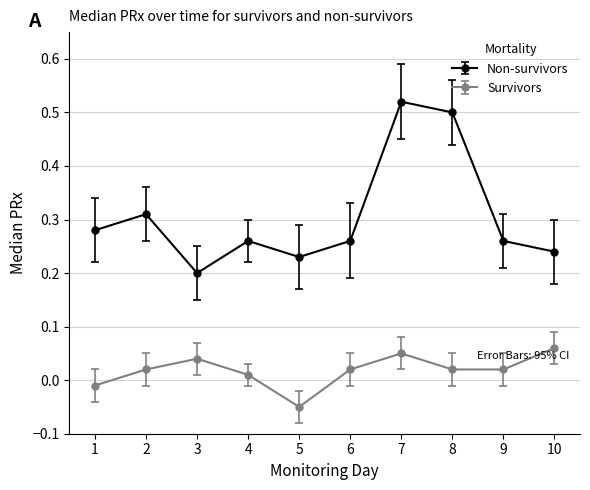

The Non-survivors series shows 0.1 at 5. True or false?

False